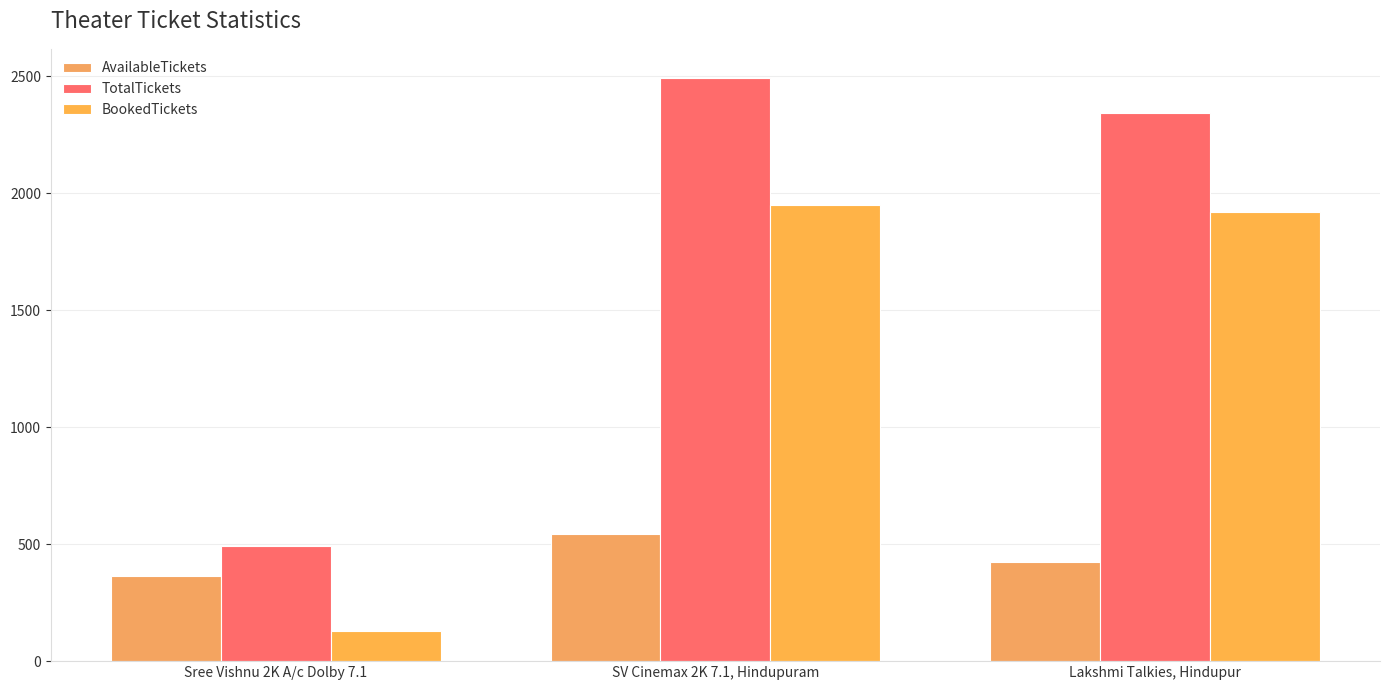

Reading left to right, list all the values displayed in this chart.

AvailableTickets: Sree Vishnu 2K A/c Dolby 7.1=365	SV Cinemax 2K 7.1, Hindupuram=543	Lakshmi Talkies, Hindupur=423
TotalTickets: Sree Vishnu 2K A/c Dolby 7.1=492	SV Cinemax 2K 7.1, Hindupuram=2492	Lakshmi Talkies, Hindupur=2344
BookedTickets: Sree Vishnu 2K A/c Dolby 7.1=127	SV Cinemax 2K 7.1, Hindupuram=1949	Lakshmi Talkies, Hindupur=1921